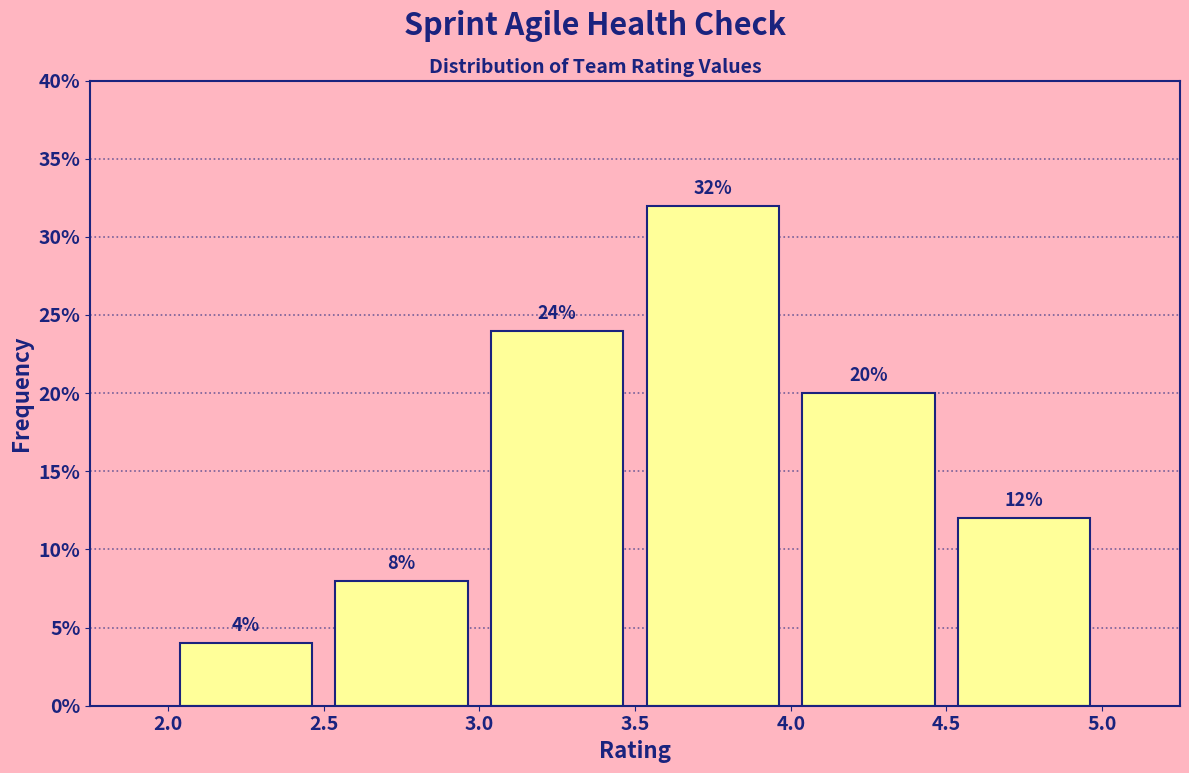

How tall is the bar that spans 2.5 to 3.0 on the x-axis?

8